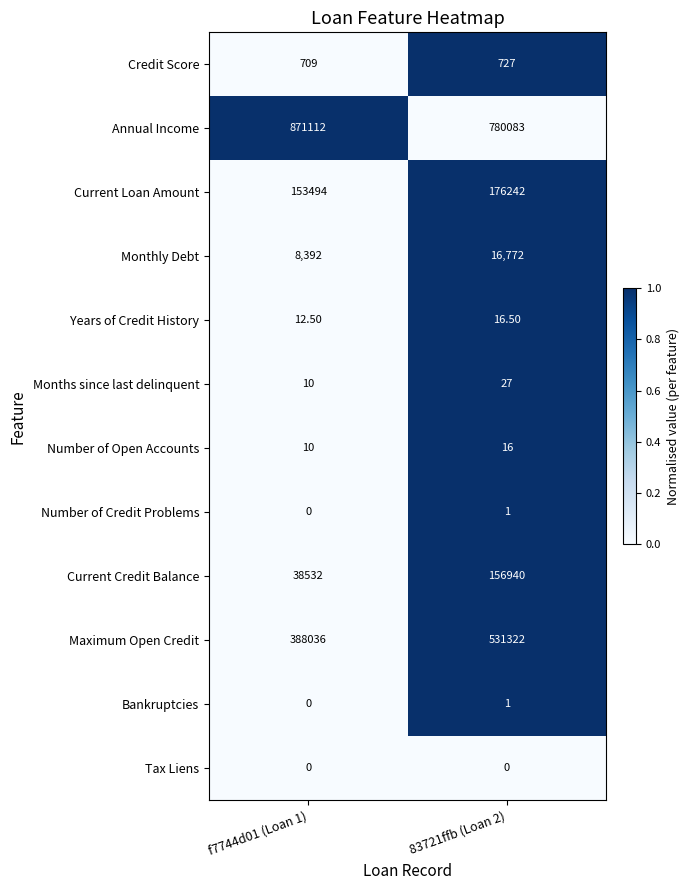

At how many categories does at least one series exceed 0?

2